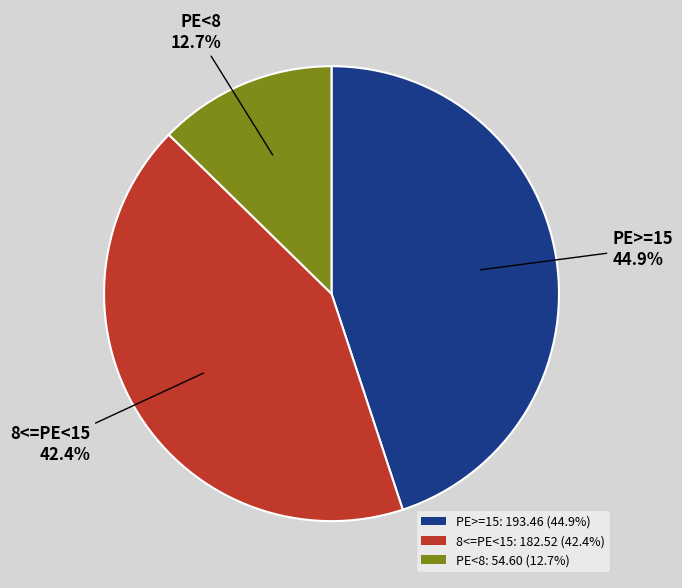

Does any single category account for the majority?

No